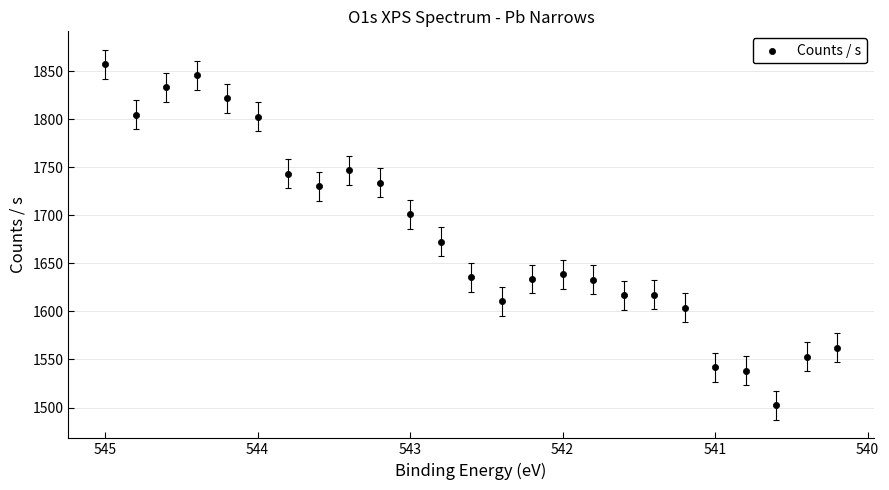

What is the range of X values (max minus min)?

4.8